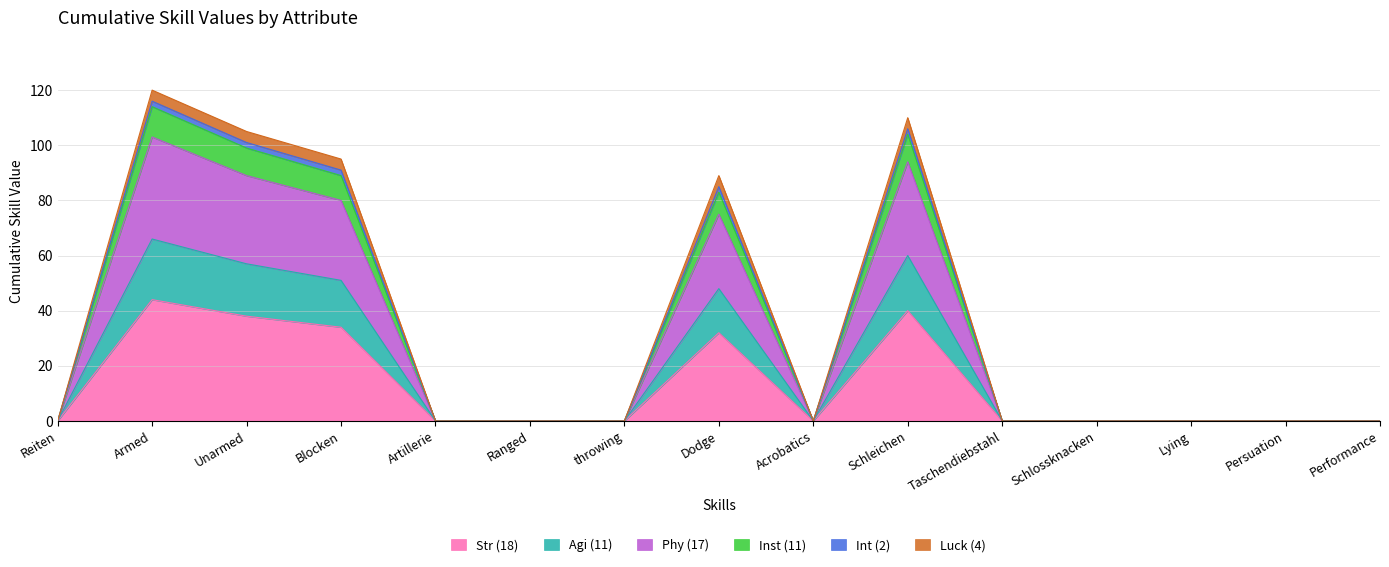

True or false: Str (18) and Agi (11) intersect in this chart.

False